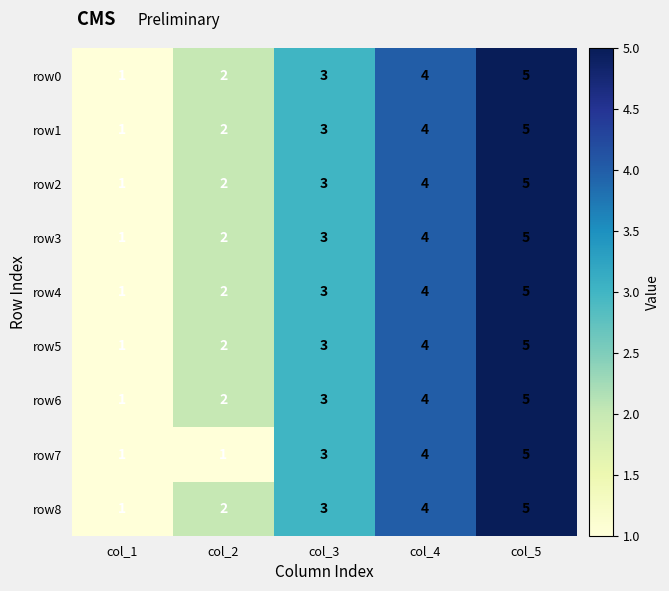

How many row4 values are between 2 and 4?

3